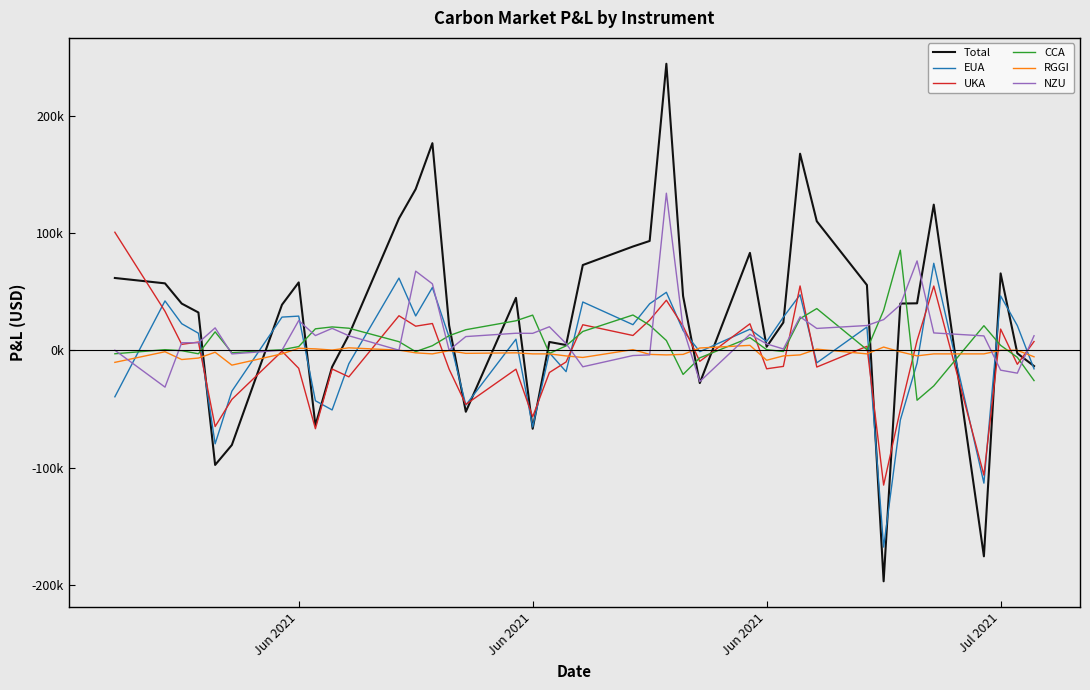

In CCA, how many points are higher than both neighbors (excluding endpoints)?

9